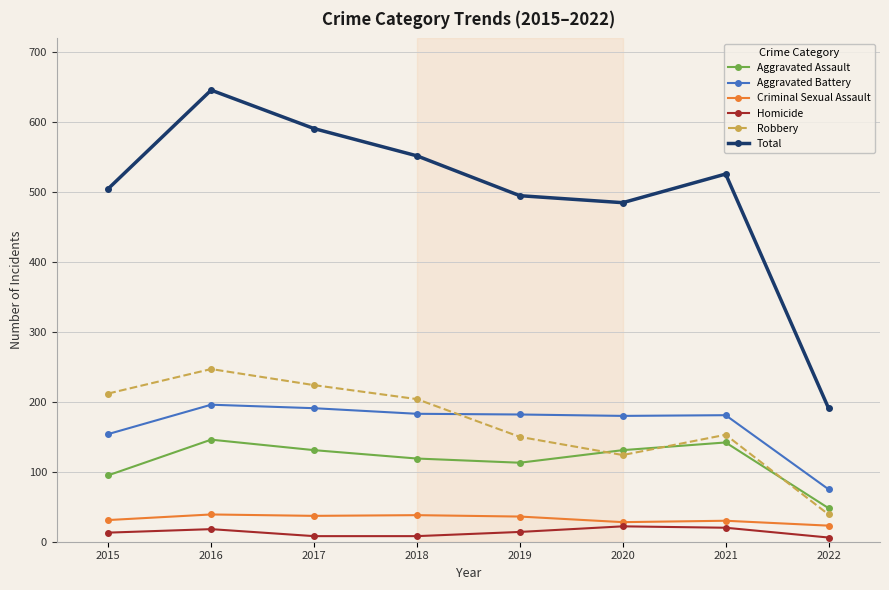

At which category does Total reach its first local peak?

2016